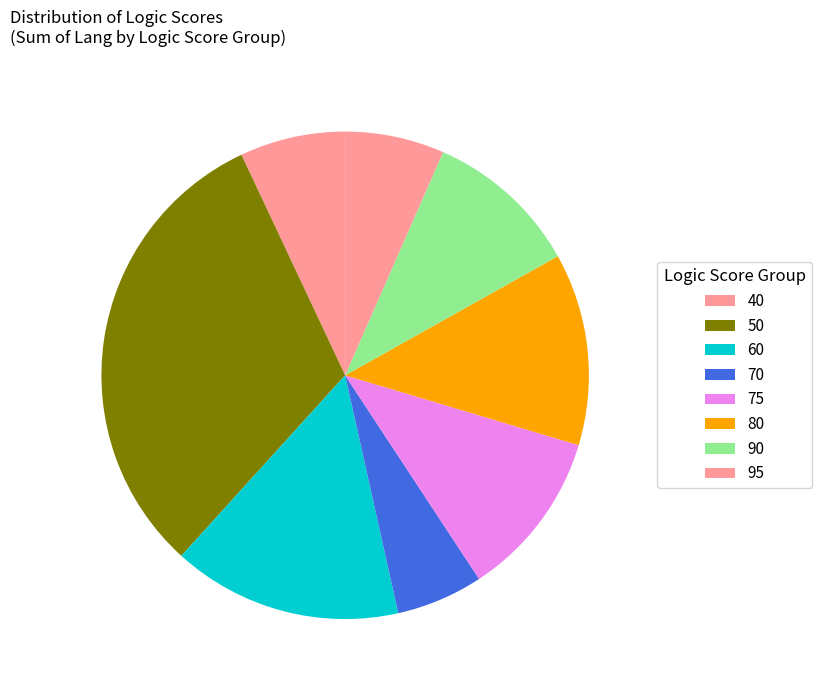

How many segments does this pie chart have?

8